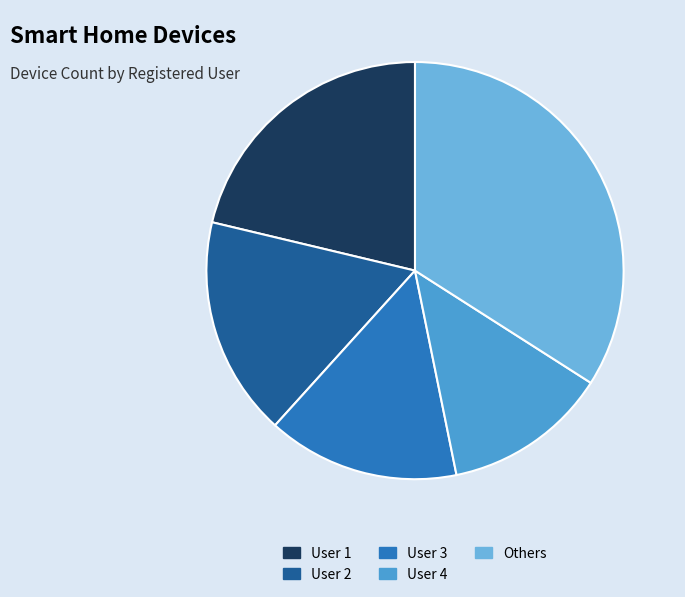

Is there any slice that represents more than half of the pie?

No